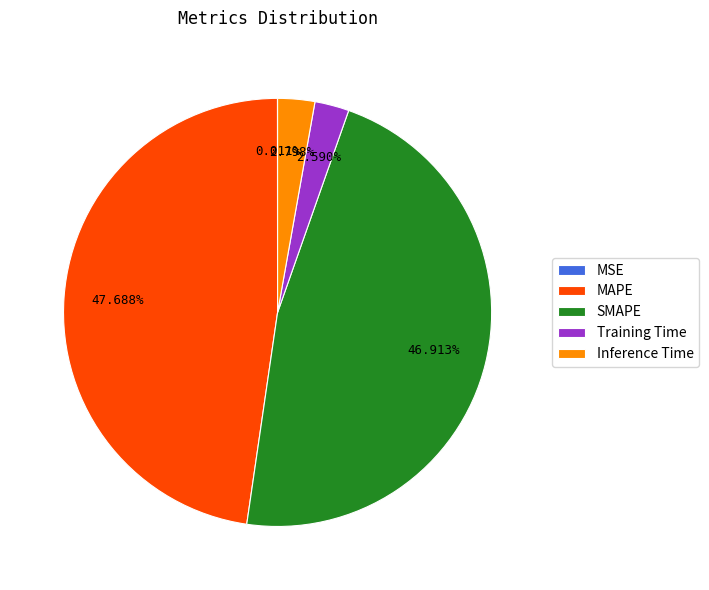

To the nearest percent, what percentage of the pie is Training Time?

3%